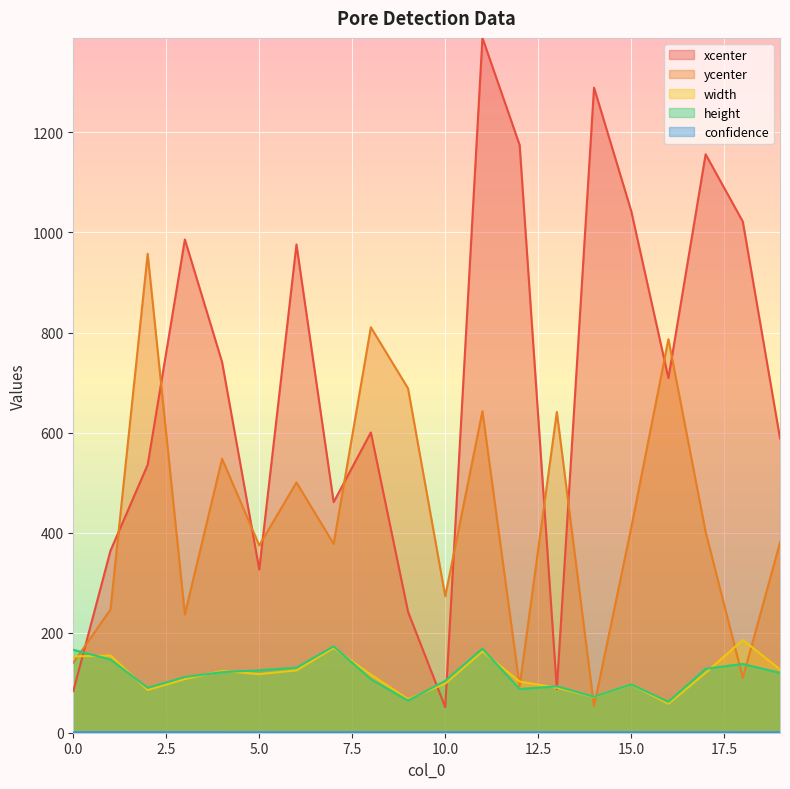

What is the difference between the width values at 15 and 1?

58.0